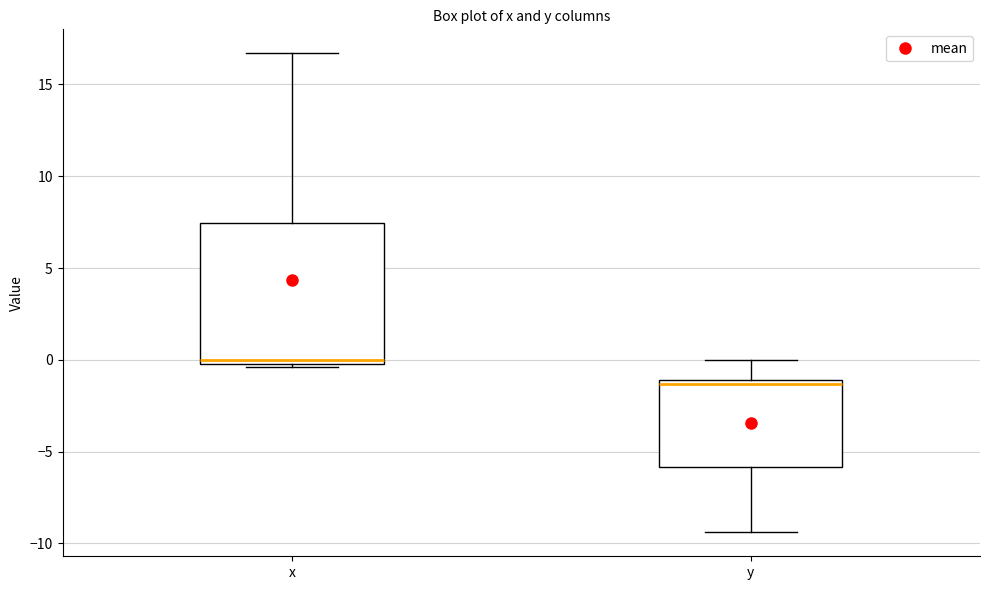

Which box has the highest median line?

x